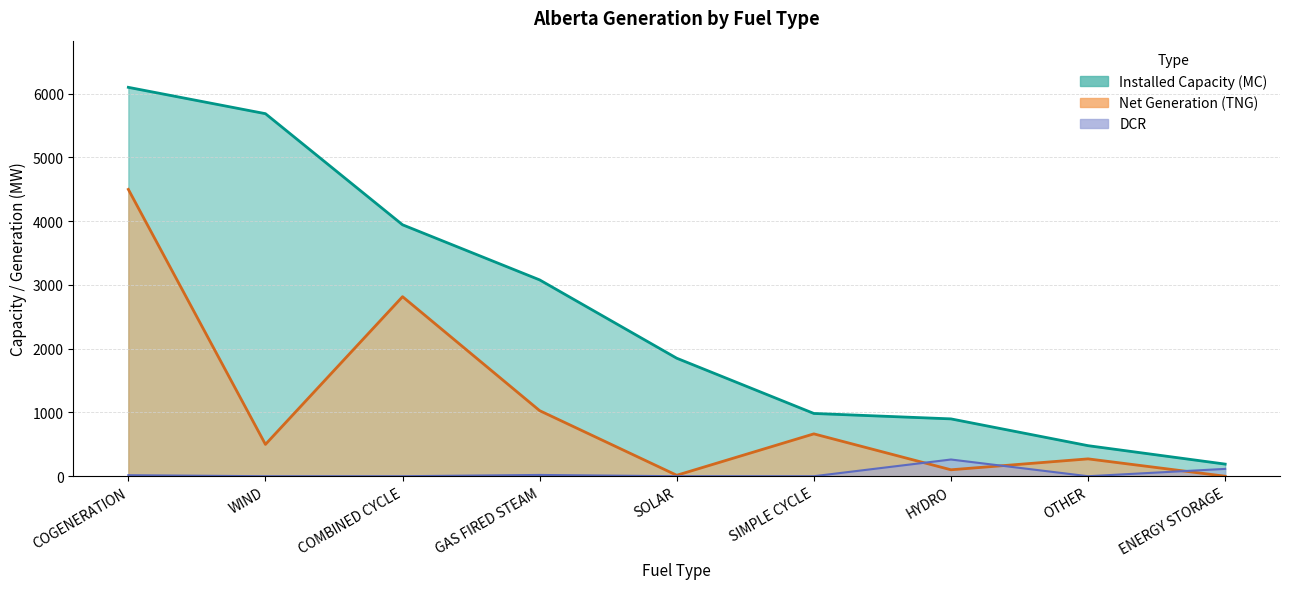

How many intersections are there between Net Generation (TNG) and DCR?

3